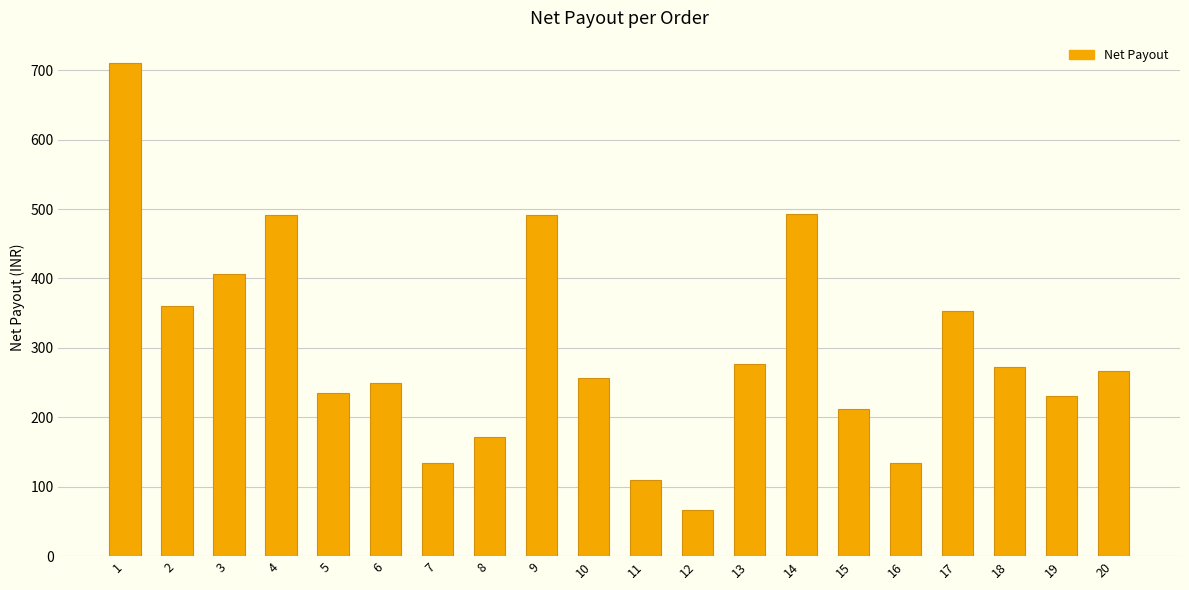

What is the minimum value shown in the chart?

65.7